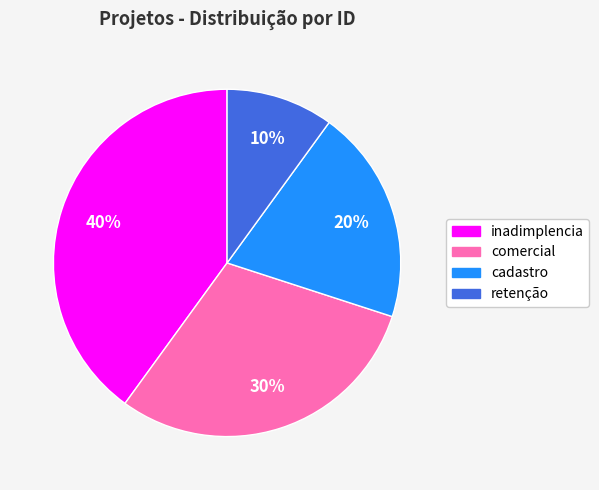

To the nearest percent, what is the combined percentage of retenção and cadastro?

30%